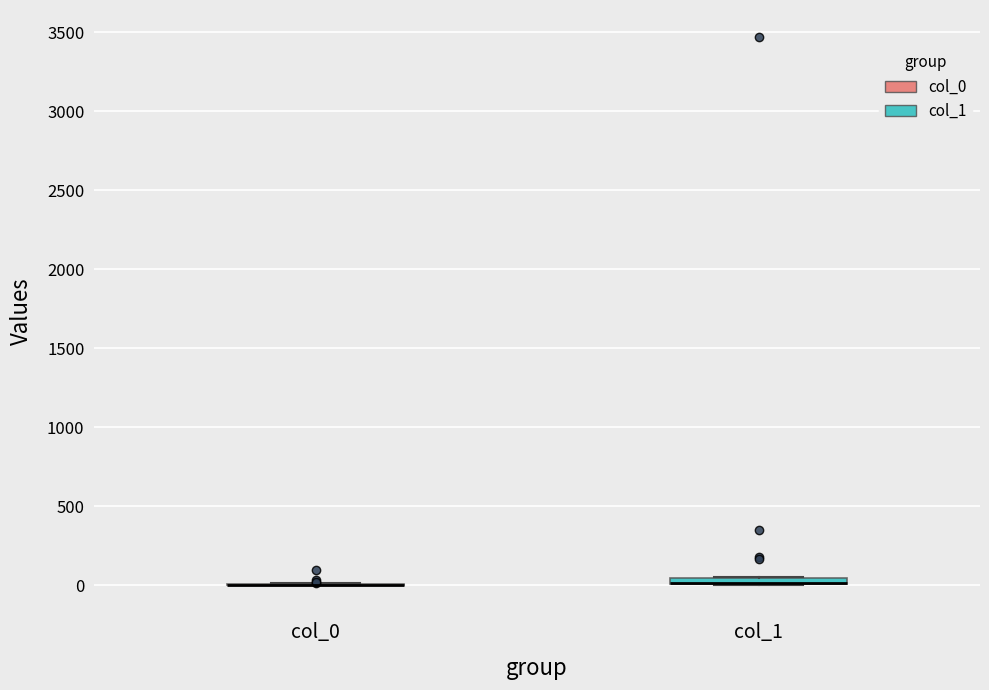

Where is the upper edge of the box for col_1 on the y-axis? The values are not printed on the chart, so give them approximately, as read against the axis.

50